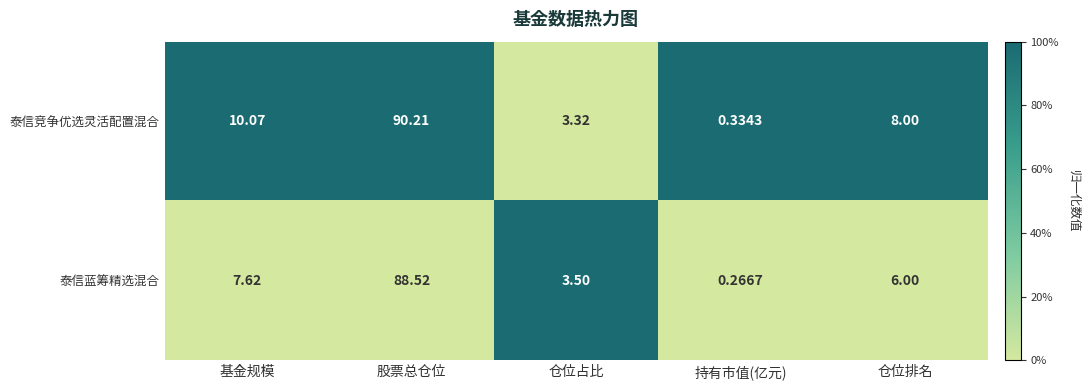

Which series has the largest total across all categories?

泰信竞争优选灵活配置混合